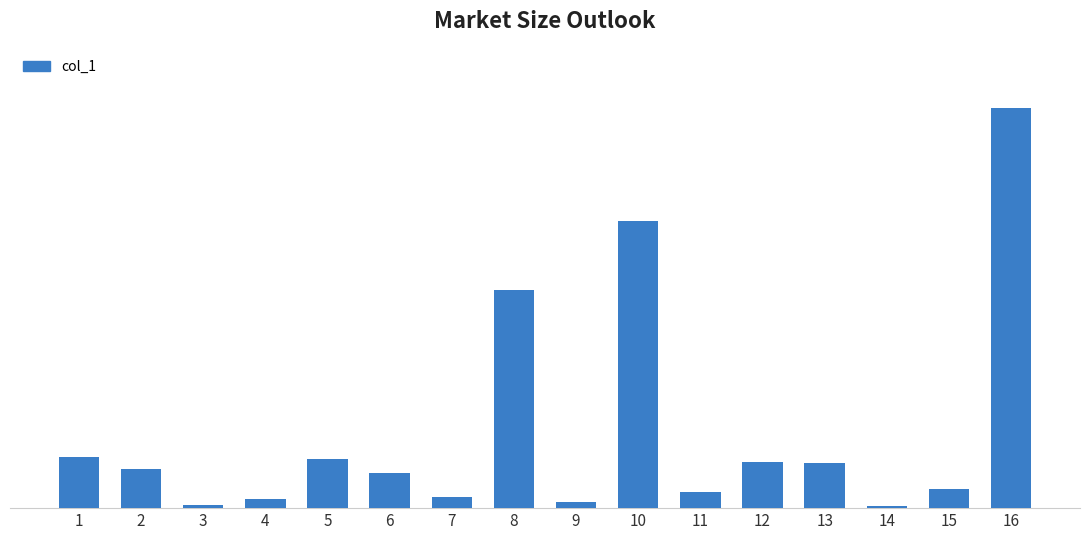

How many bars are there in total?

16